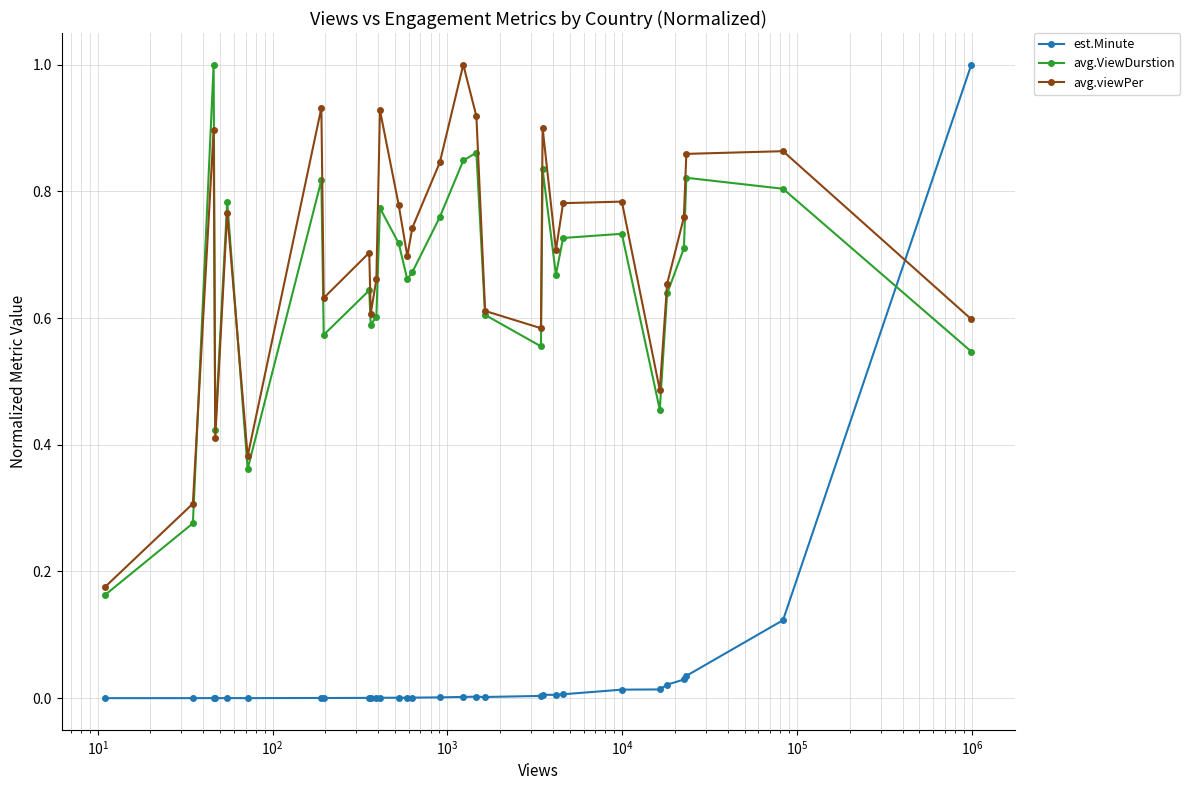

In avg.viewPer, how many points are lower than both neighbors (excluding endpoints)?

8